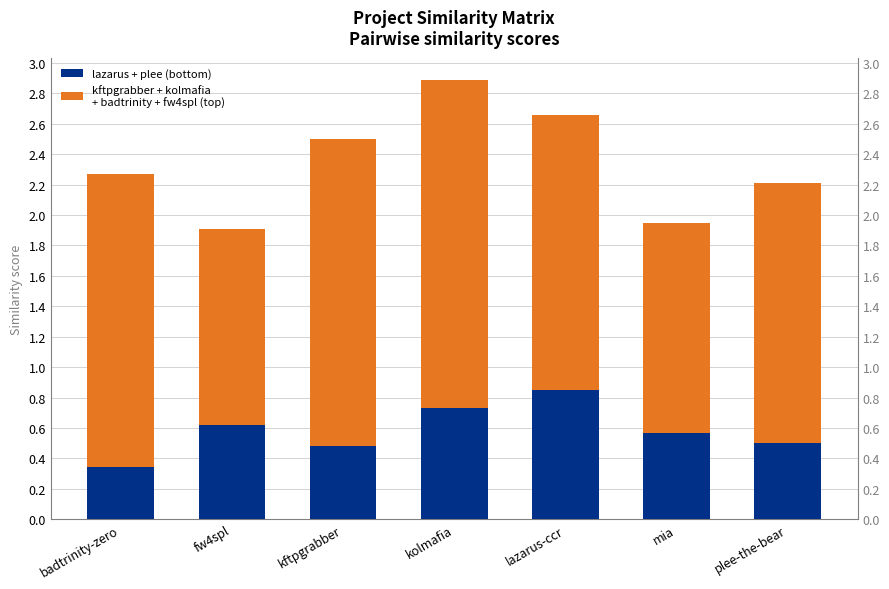

At which category does the chart reach its minimum across all series?

badtrinity-zero